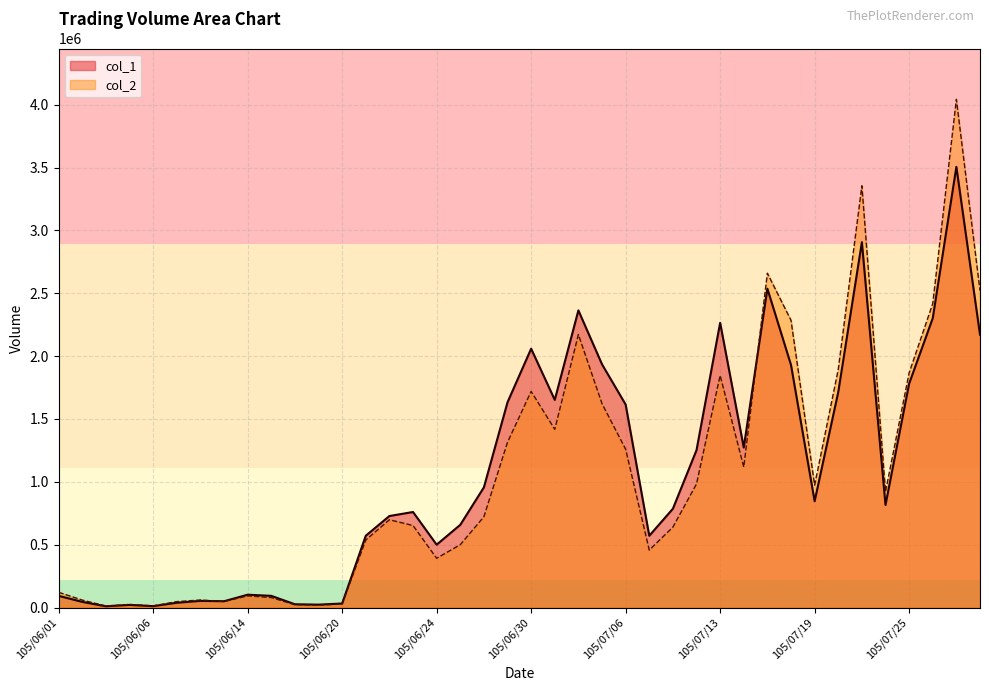

How many series are shown in this chart?

2